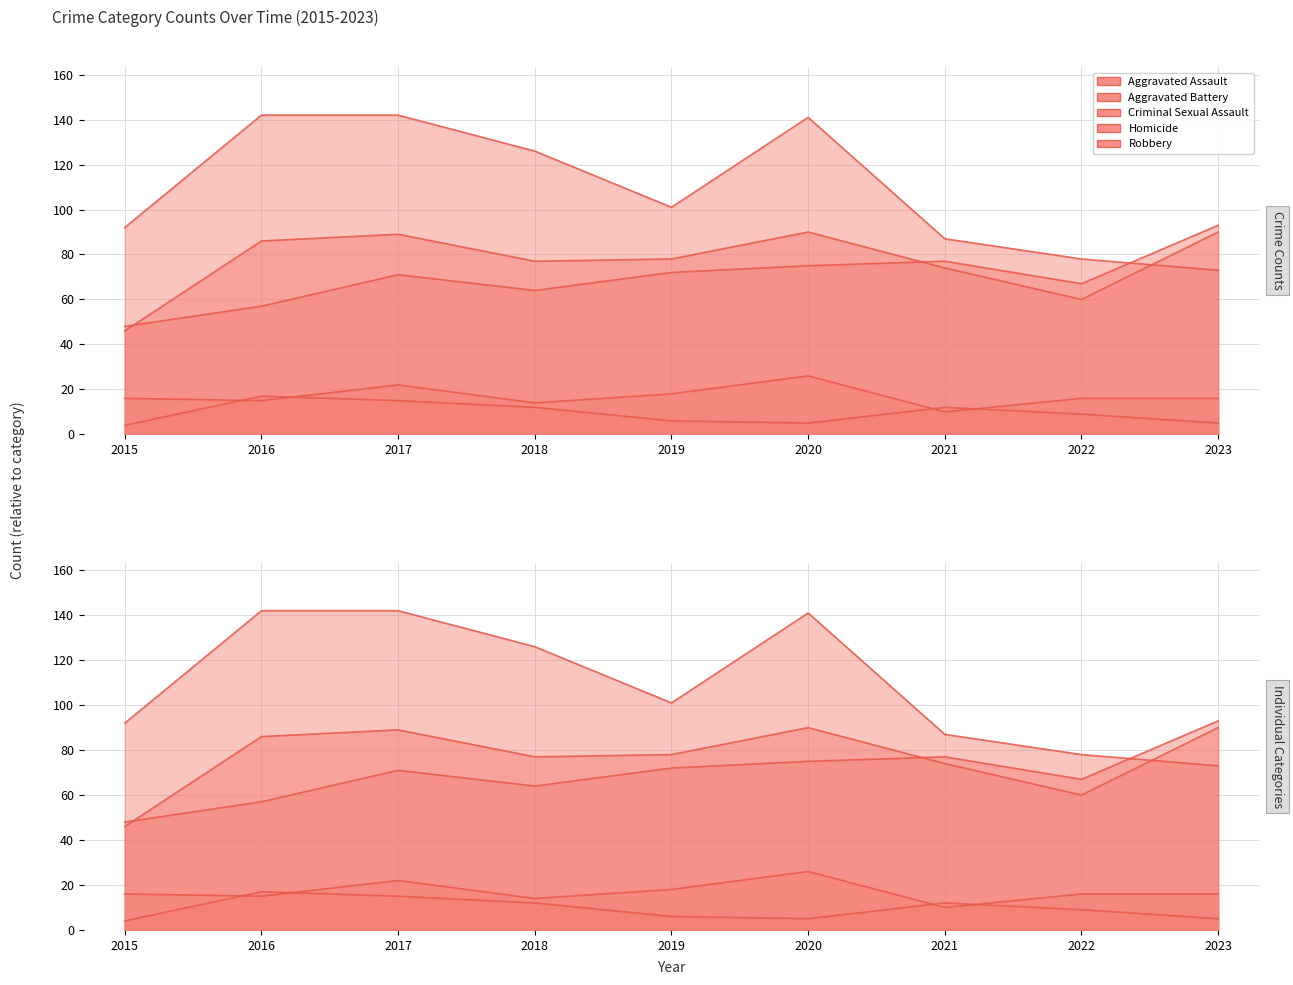

Is it true that Aggravated Battery equals 13 at 2022?

False